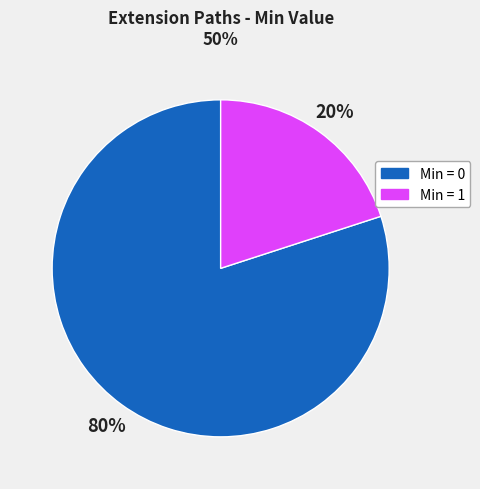

To the nearest percent, what portion does Min = 0 represent?

80%